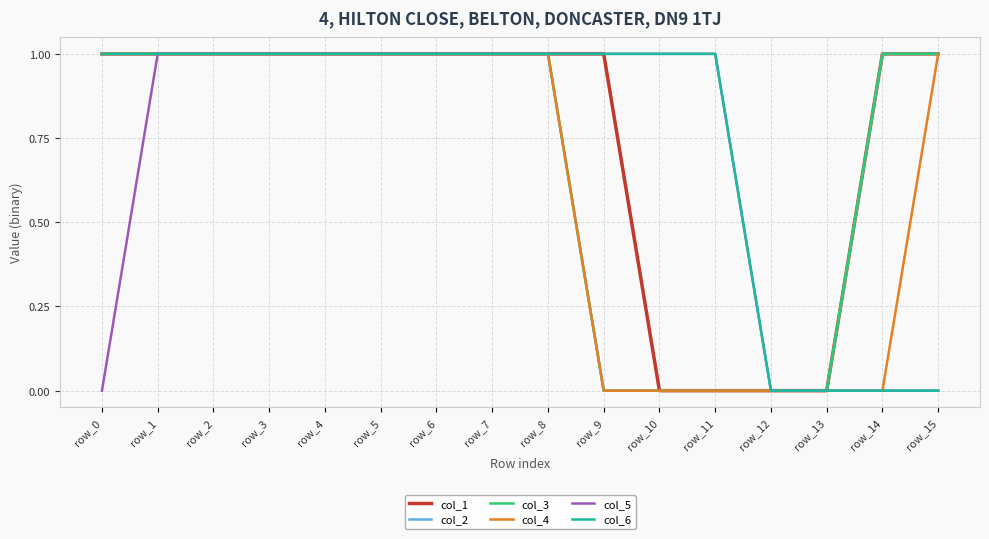

Does the chart have visible grid lines?

Yes